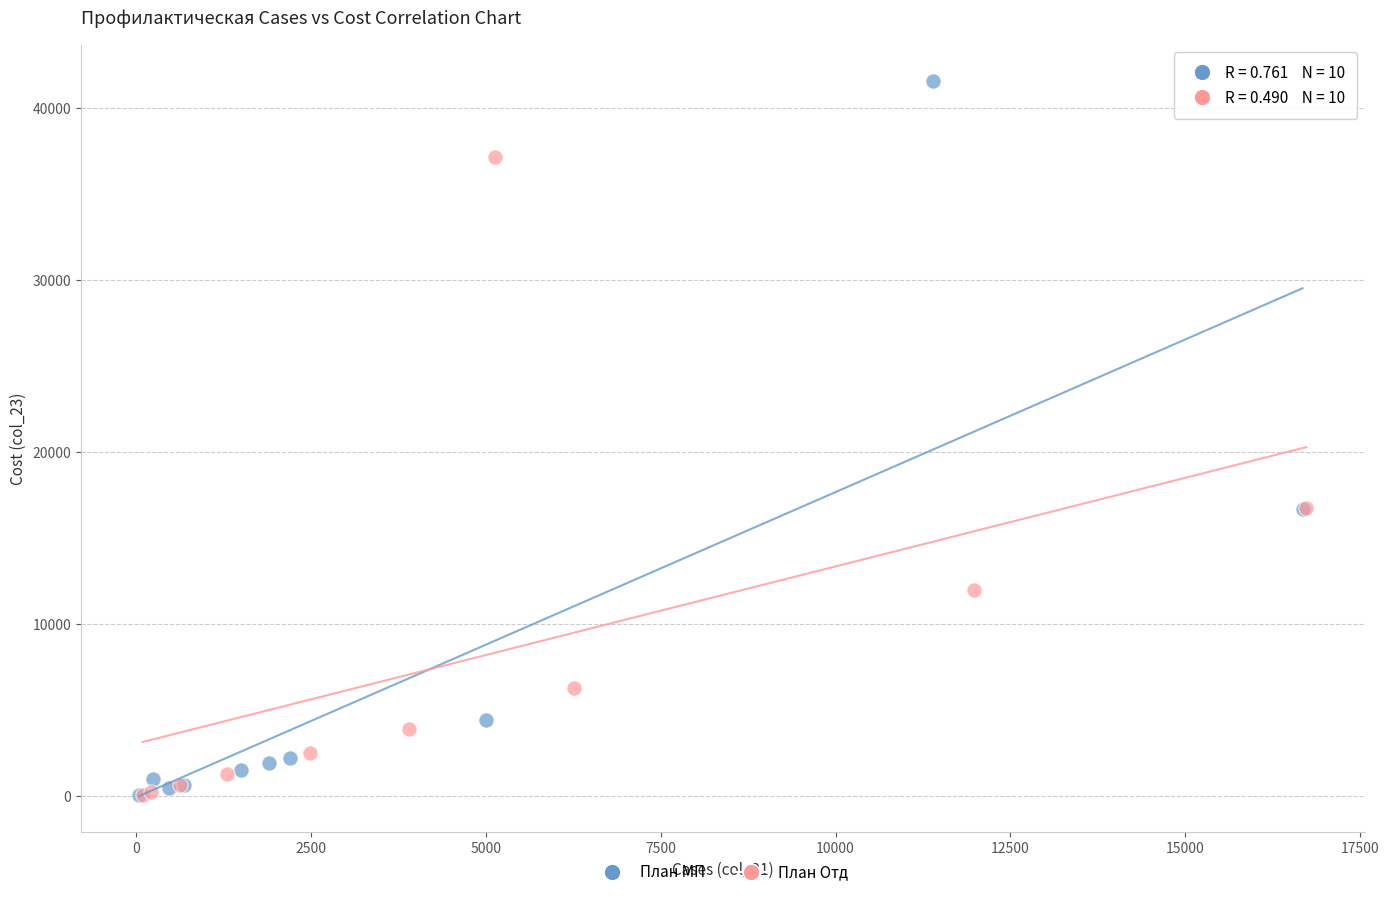

Which series has the widest spread of Y values?

План МП